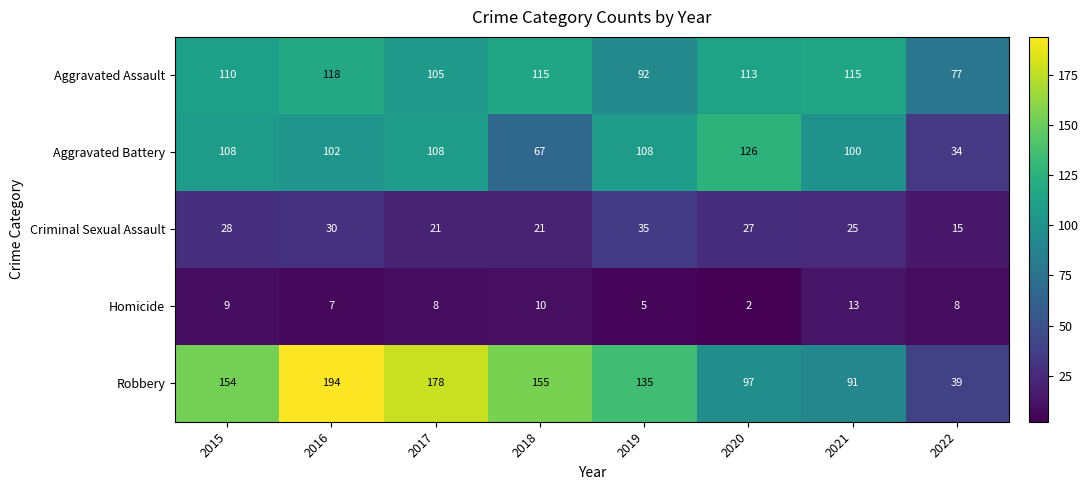

What is the difference between the maximum and minimum values in the Aggravated Assault series?

41